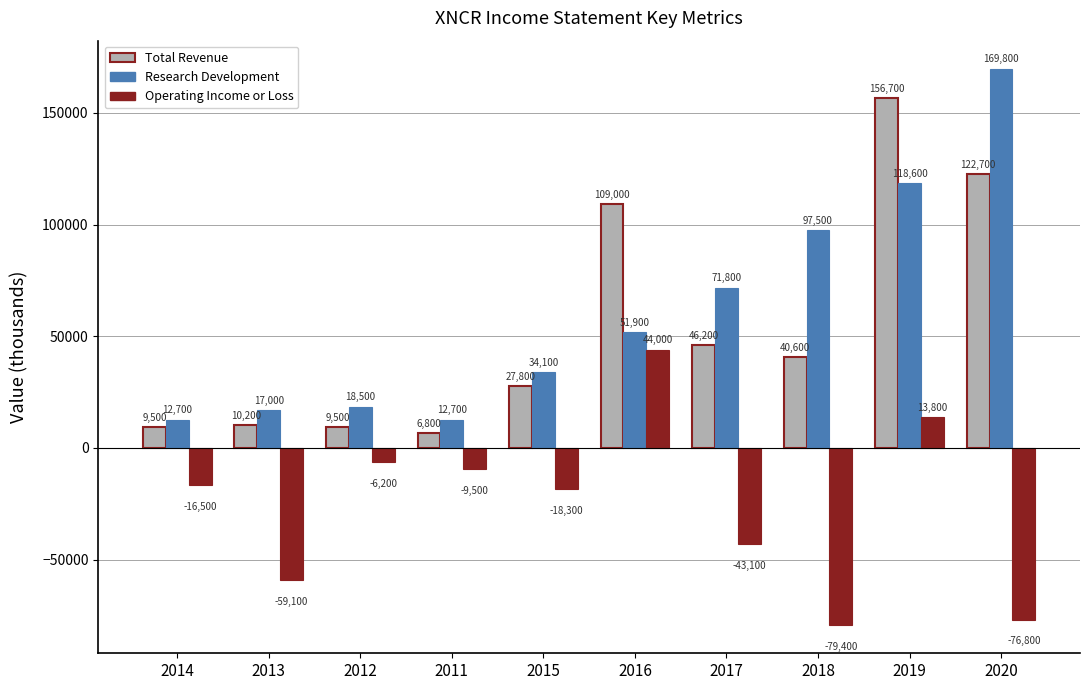

Between 2011 and 2017, which series saw the biggest shift?

Research Development